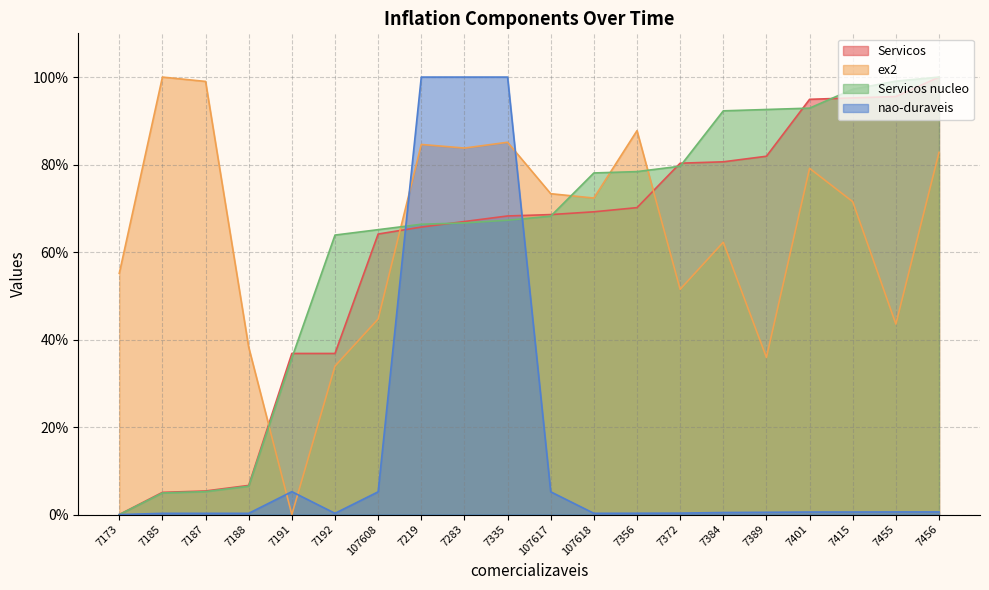

Rank the categories by Servicos value from lowest to highest.

7173, 7185, 7187, 7188, 7191, 7192, 107608, 7219, 7283, 7335, 107617, 107618, 7356, 7372, 7384, 7389, 7401, 7415, 7455, 7456